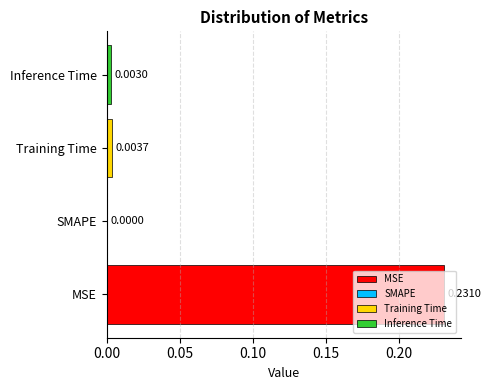

Between Training Time and MSE, which is larger?

MSE